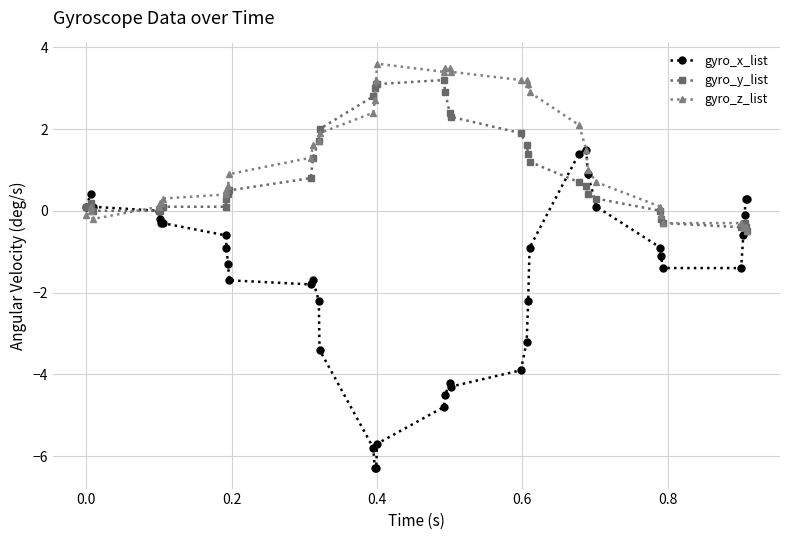

How many distinct data groups are displayed?

3